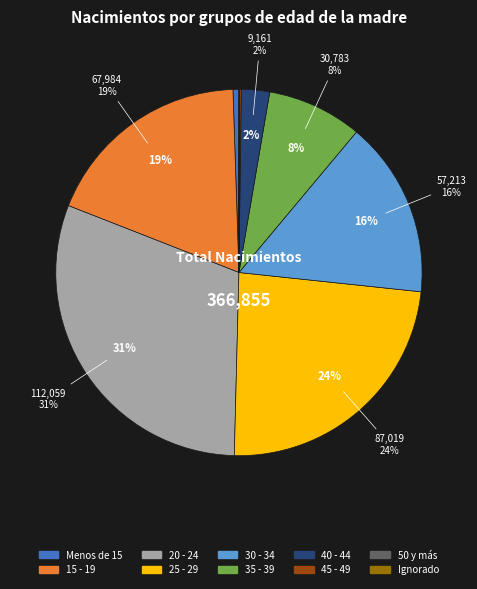

Combined, what portion of the pie is 30 - 34 and 25 - 29?

39.3%